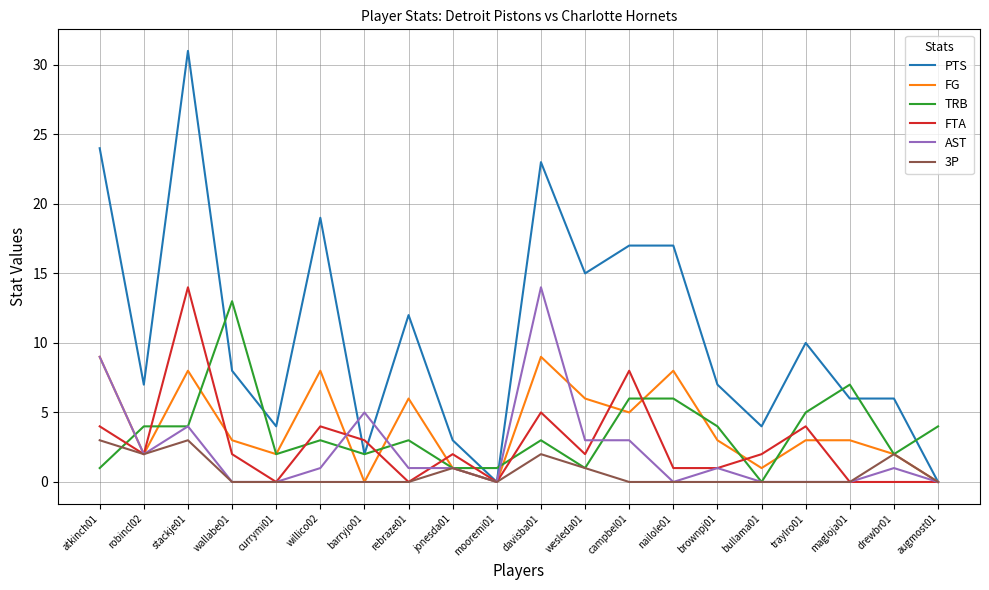

What is the maximum value shown in the chart?

31